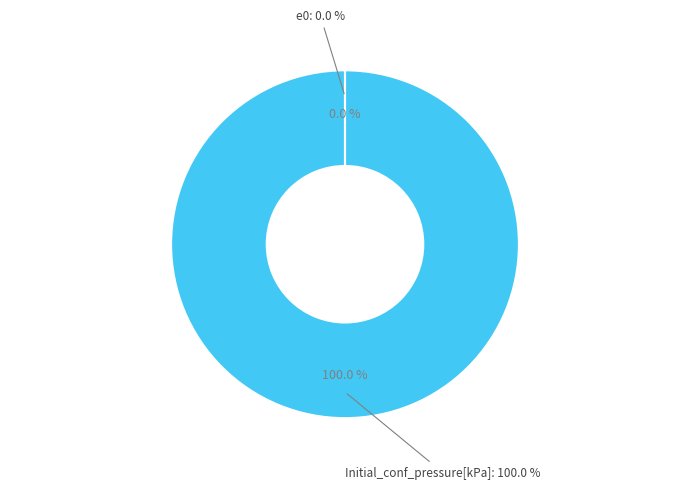

Do e0 and Initial_conf_pressure[kPa] together represent more than half of the pie?

Yes